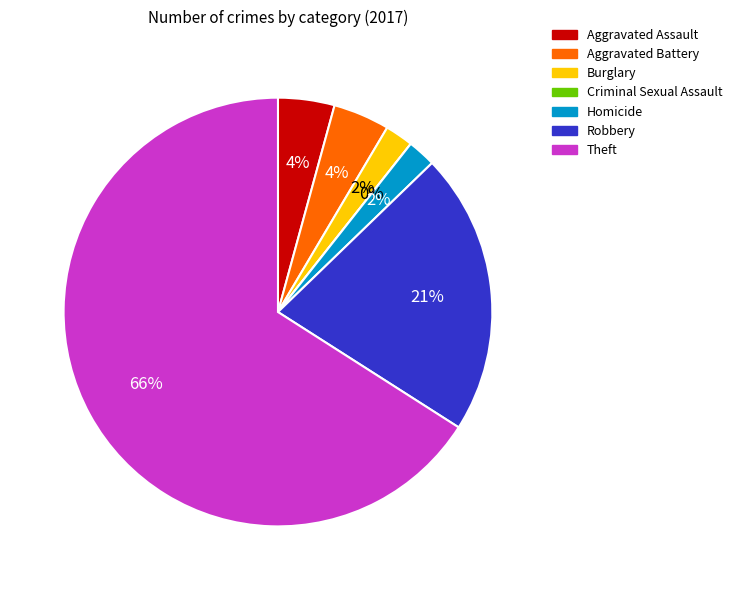

What is the majority slice?

Theft